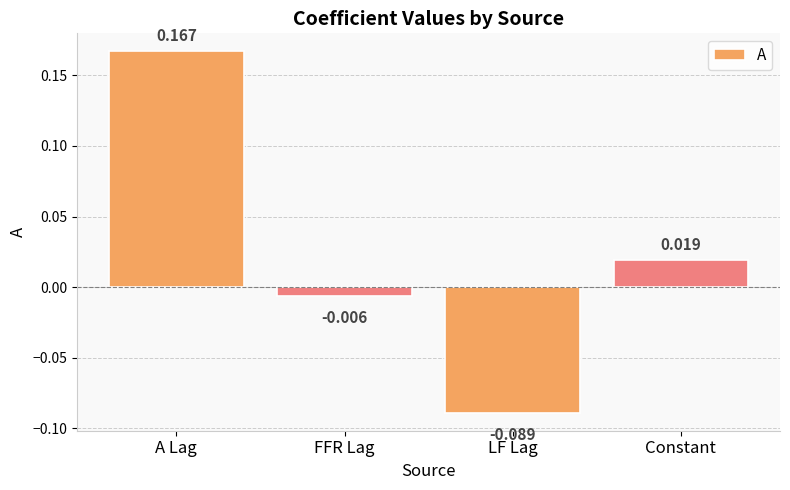

What is the label of the 3rd bar from the right?

FFR Lag